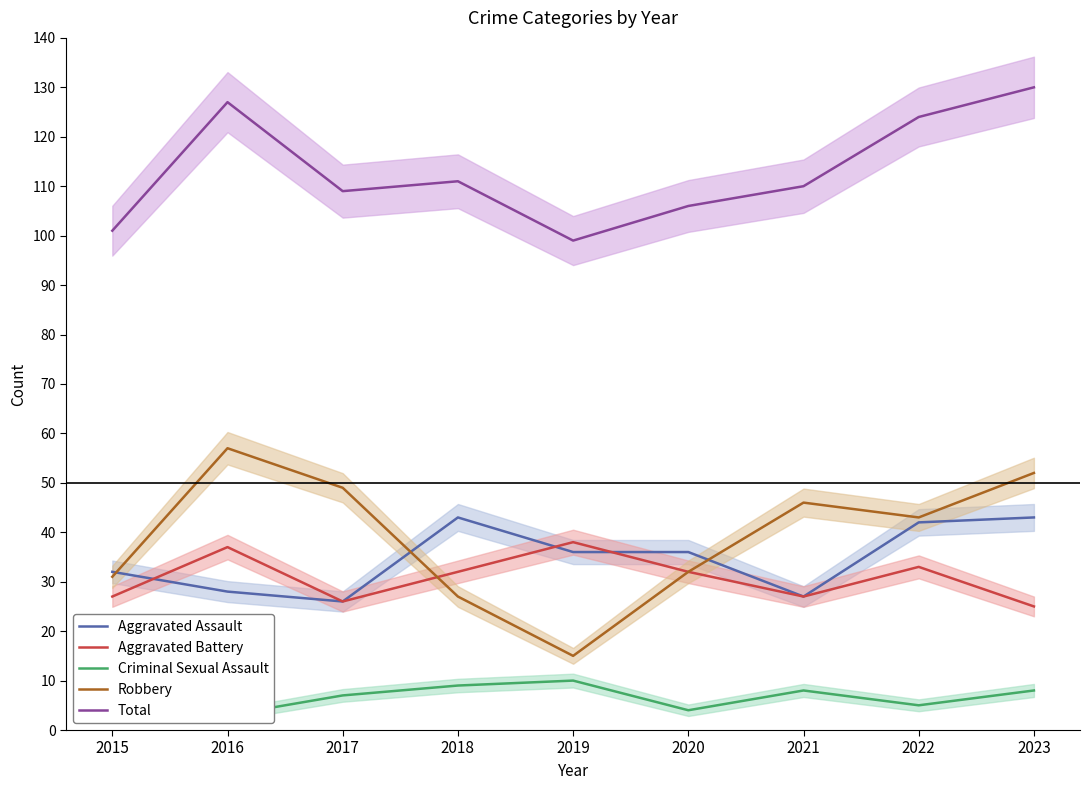

How many interior local peaks does the Robbery series have?

2